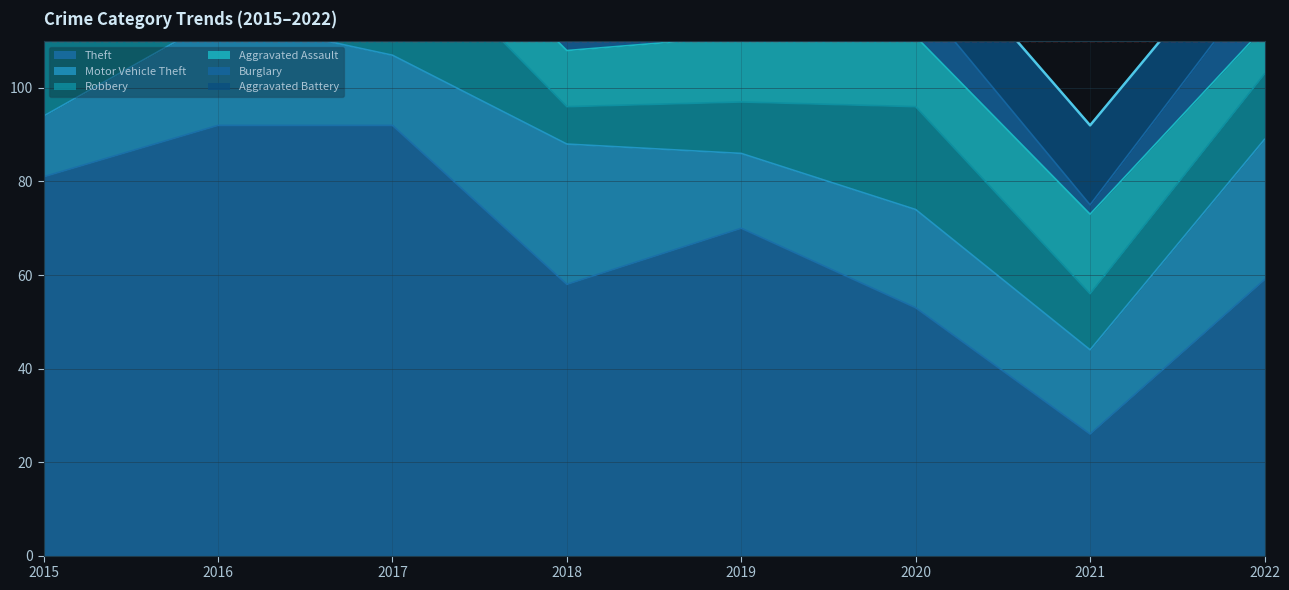

Which series has the widest spread of values?

Theft